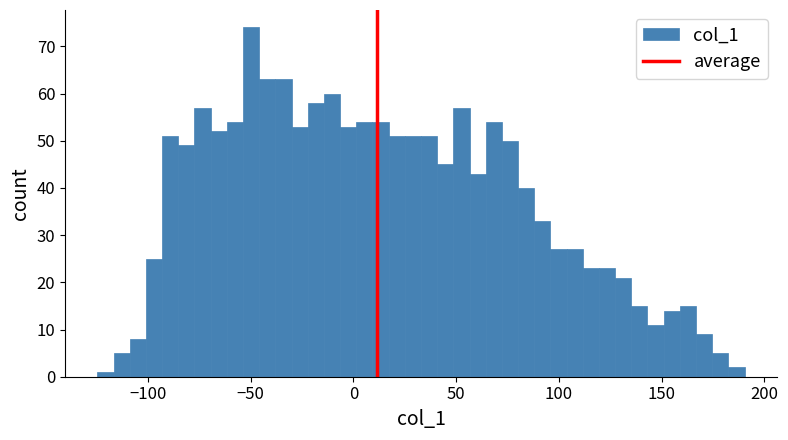

Around what value on the x-axis is the tallest bar? Give the approximate position of its centre, as read against the axis.

-50